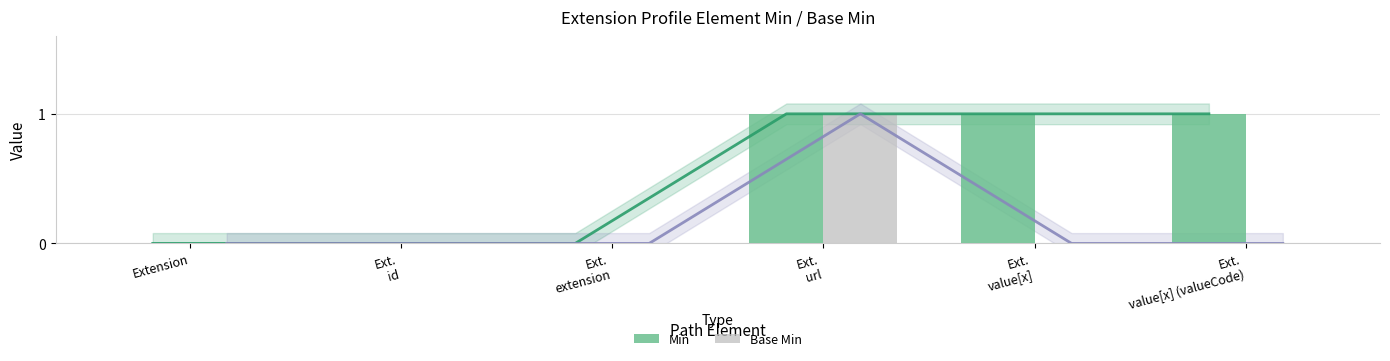

Reading right to left, extract all data points from this chart.

Min: Ext.
value[x] (valueCode)=1	Ext.
value[x]=1	Ext.
url=1	Ext.
extension=0	Ext.
id=0	Extension=0
Base Min: Ext.
value[x] (valueCode)=0	Ext.
value[x]=0	Ext.
url=1	Ext.
extension=0	Ext.
id=0	Extension=0